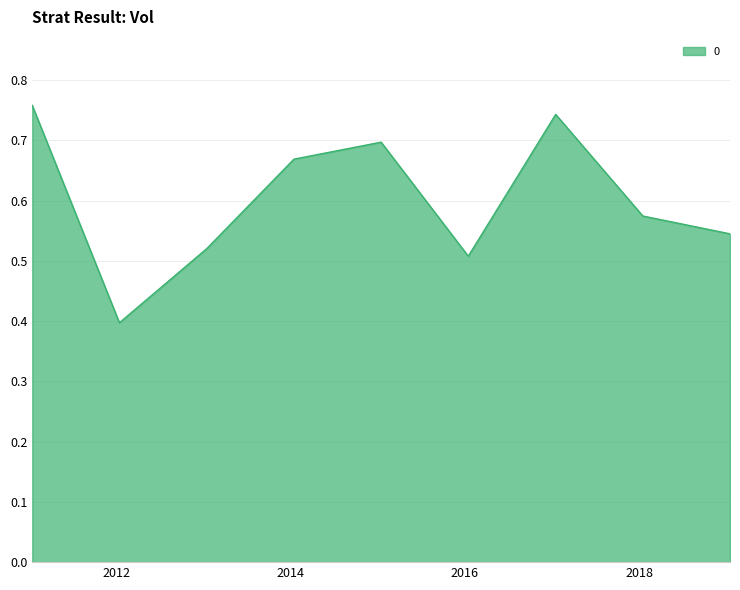

Does the chart display data point markers on the line(s)?

No